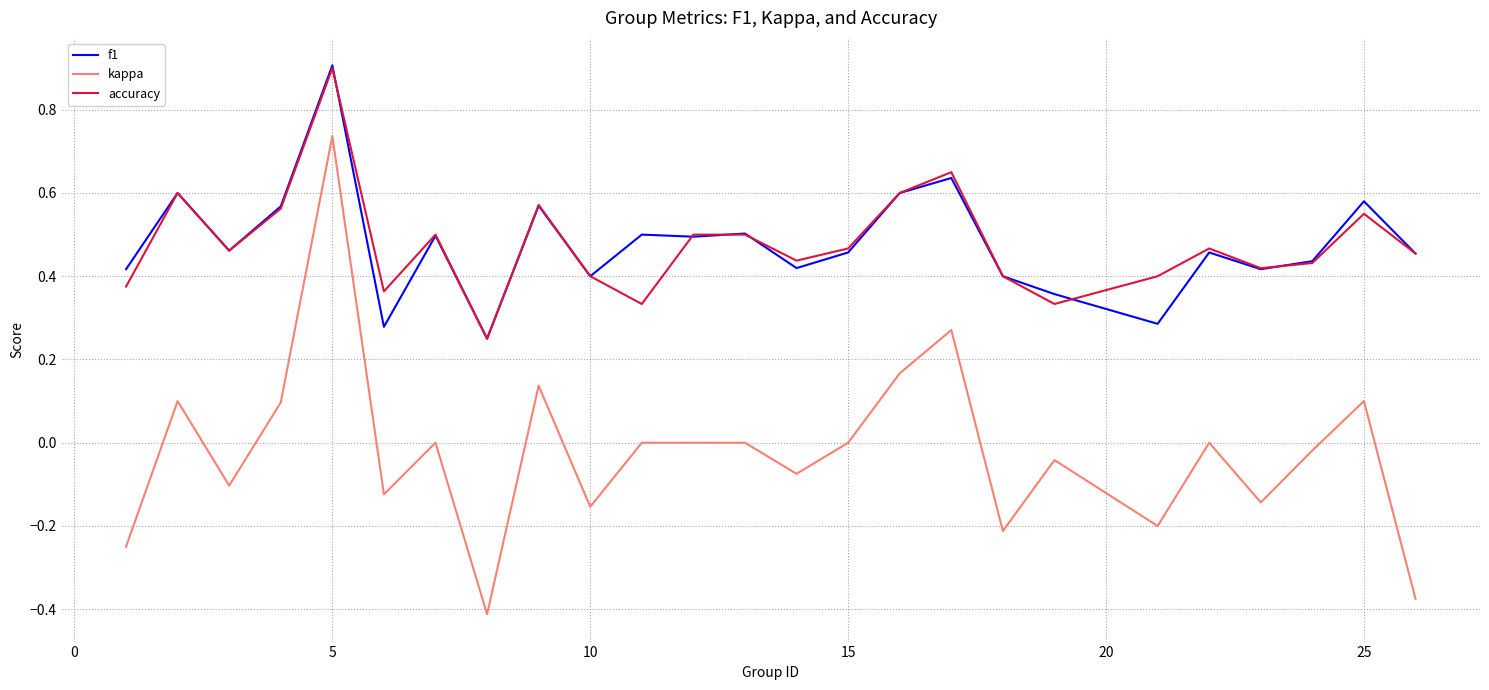

Which series has the largest range (max minus min)?

kappa